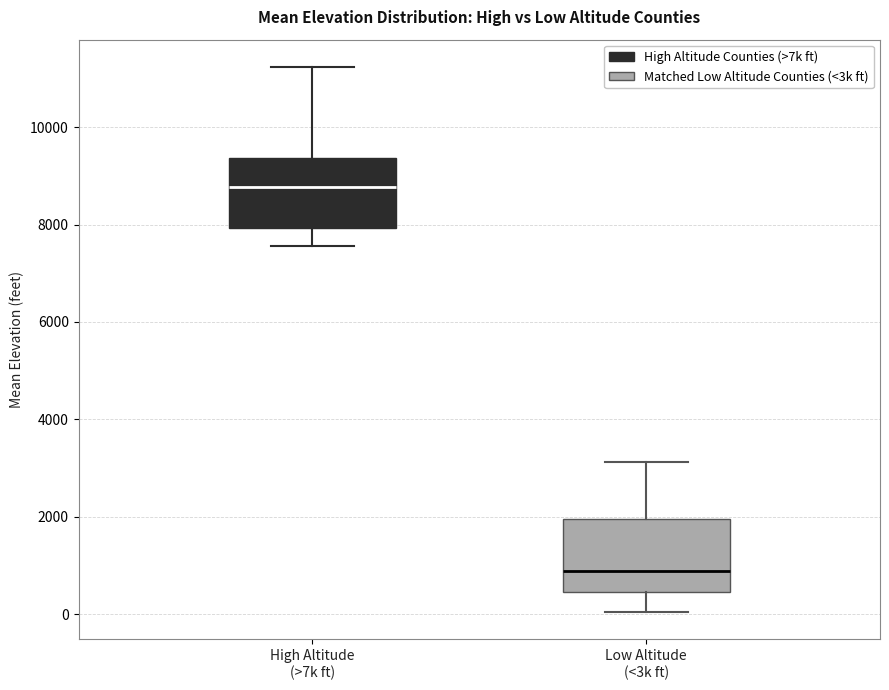

Which box's median line is the lowest?

Low Altitude (<3k ft)